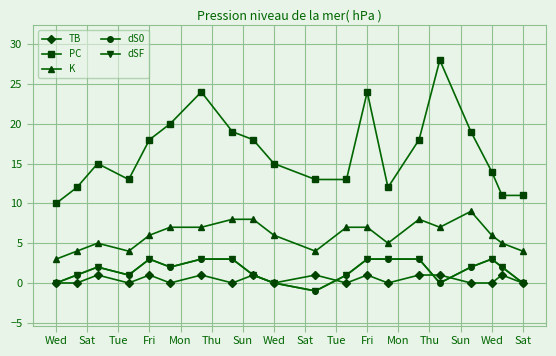

True or false: dS0 and K intersect in this chart.

False